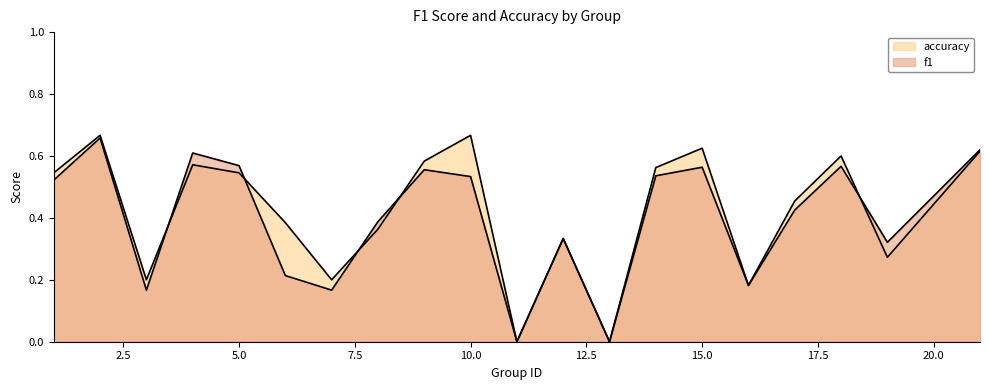

Rank the categories by accuracy value from highest to lowest.

2, 10, 15, 21, 18, 9, 4, 14, 1, 5, 17, 6, 8, 12, 19, 3, 7, 16, 11, 13